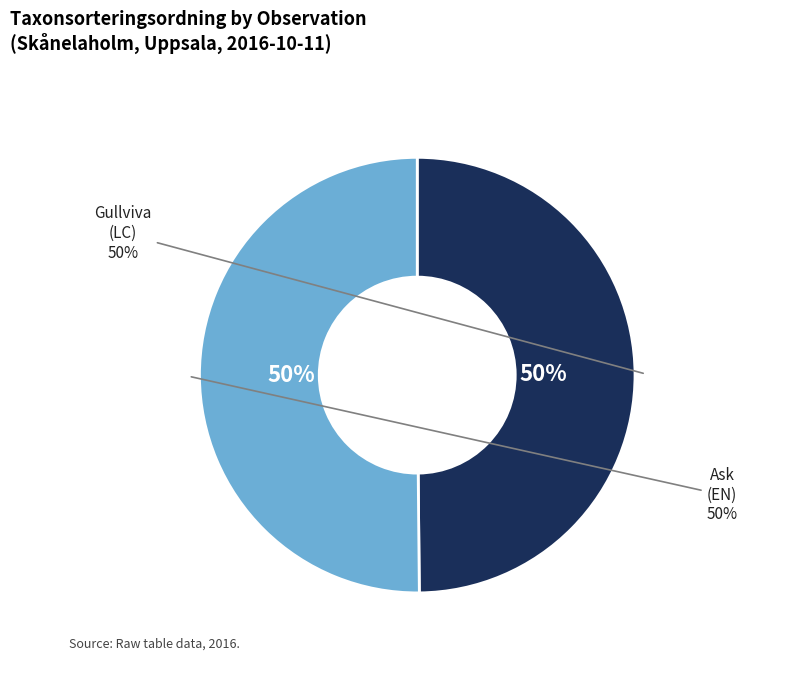

Do 61722876 and 61722884 together represent more than half of the pie?

Yes